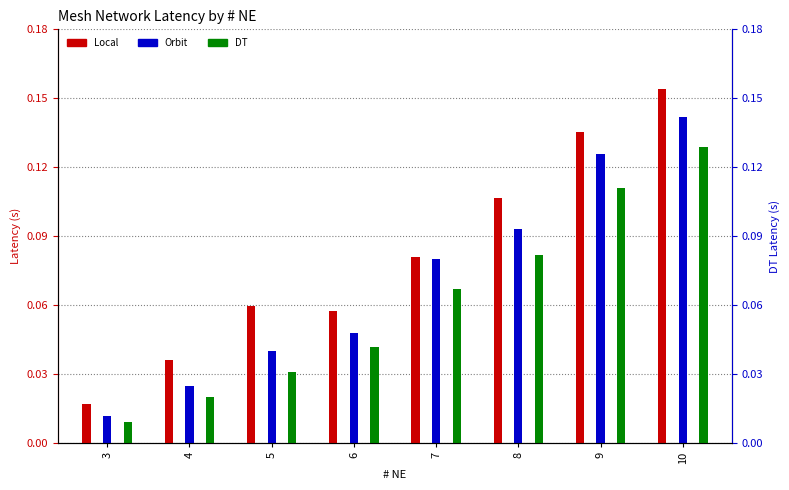

Does the chart contain stacked bars?

No